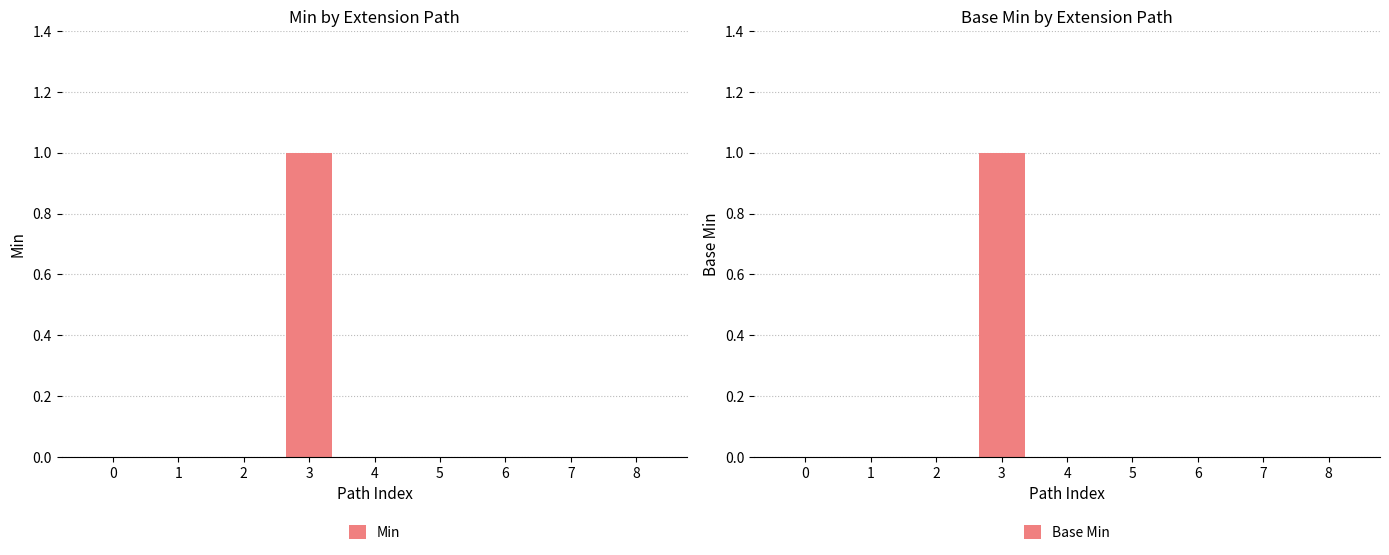

The Min series shows 0 at 5. True or false?

True